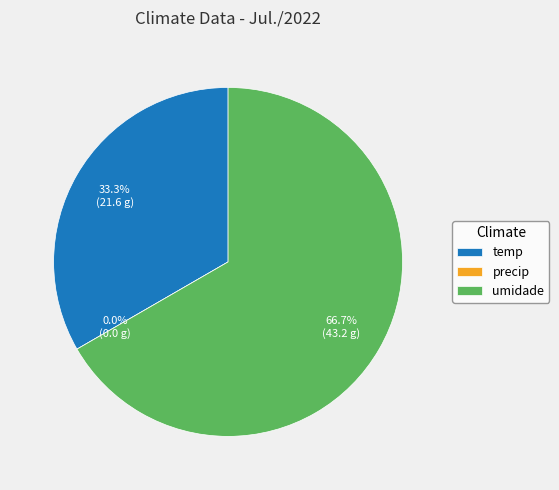

To the nearest percent, what is the difference between the precip and umidade slice percentages?

67%